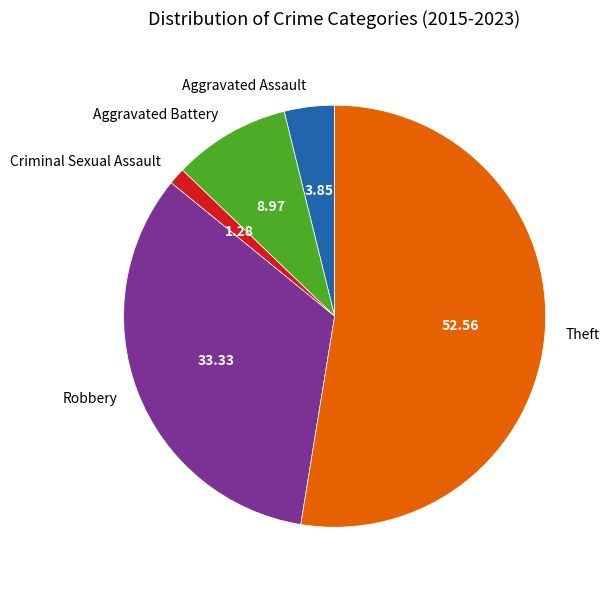

Is the sum of Aggravated Battery and Aggravated Assault greater than half?

No